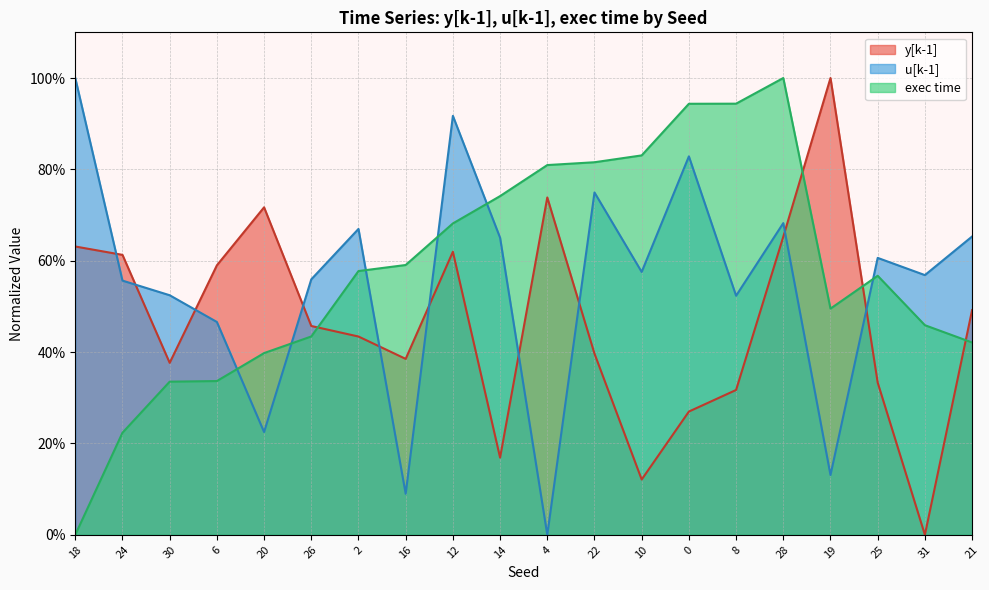

Where do y[k-1] and u[k-1] first cross each other?

18 and 24